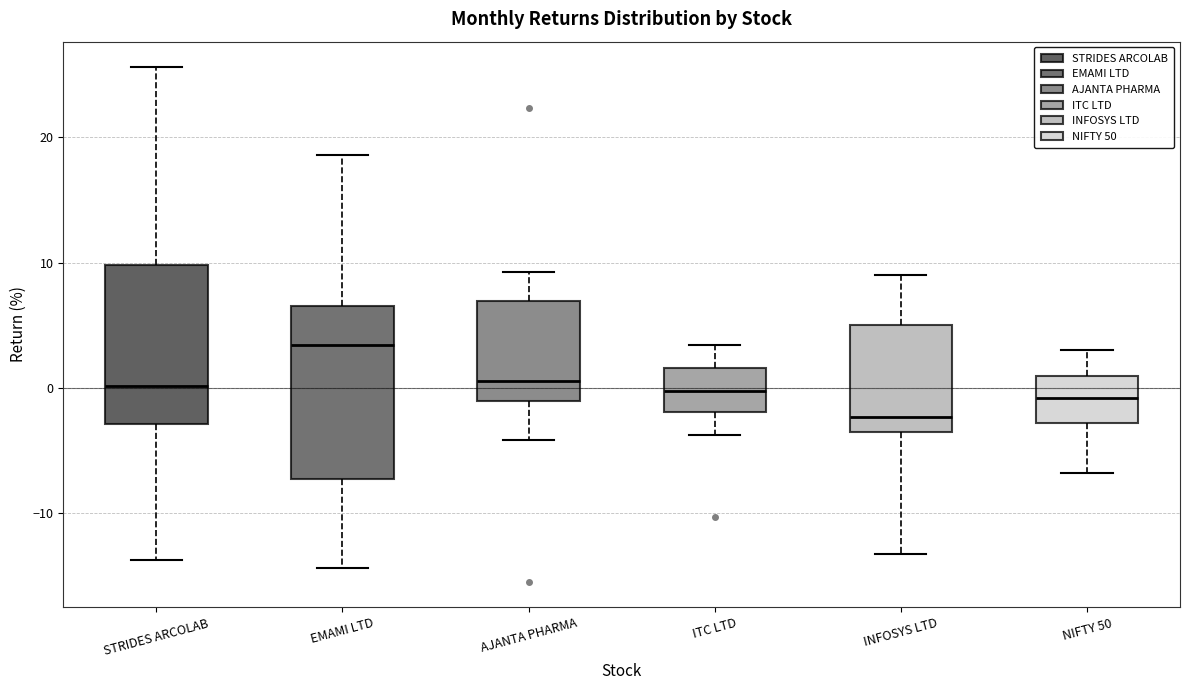

Where does the lower whisker of the box for STRIDES ARCOLAB end on the y-axis? The values are not printed on the chart, so give them approximately, as read against the axis.

-14